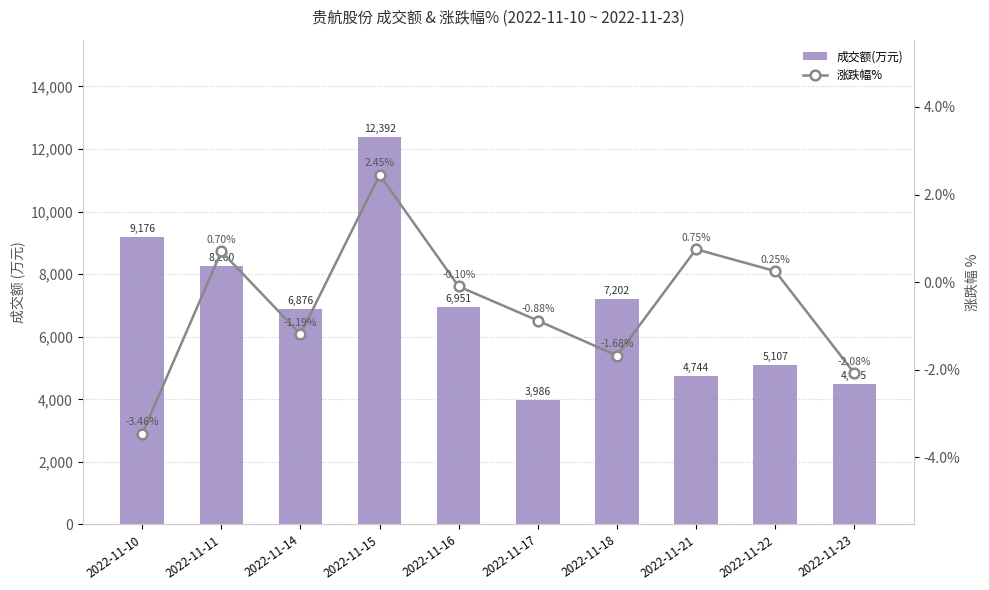

What is the value of the 成交额(万元) bar at the 10th from the left?

4475.0